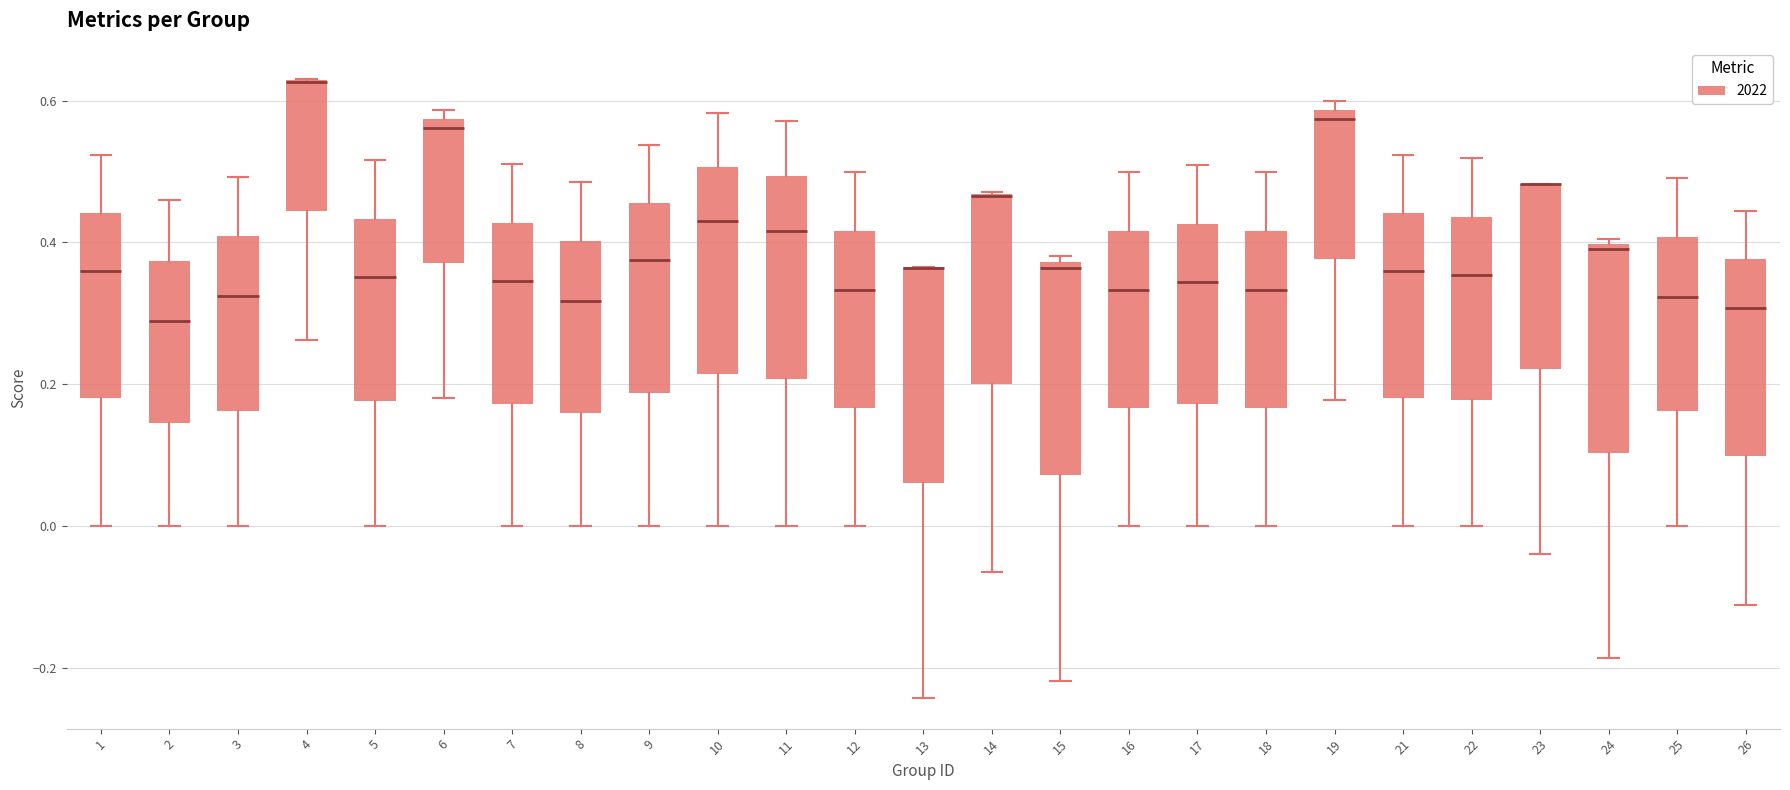

Where does the lower whisker of the box at x = 21 end on the y-axis? The values are not printed on the chart, so give them approximately, as read against the axis.

0.00